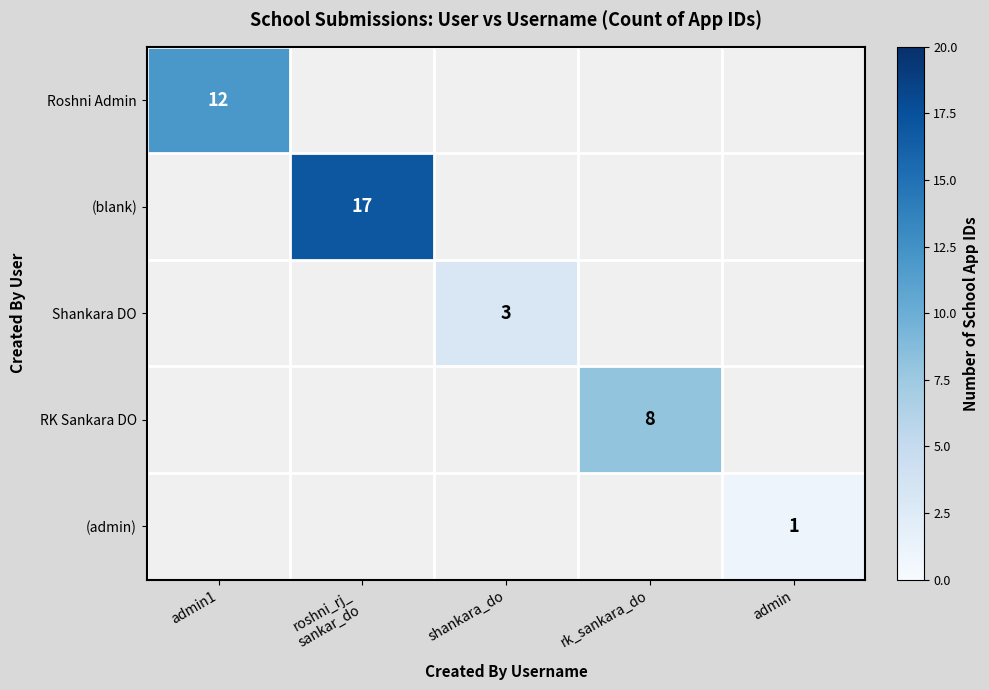

Is the value of (admin) at admin greater than the value of RK Sankara DO at rk_sankara_do?

No